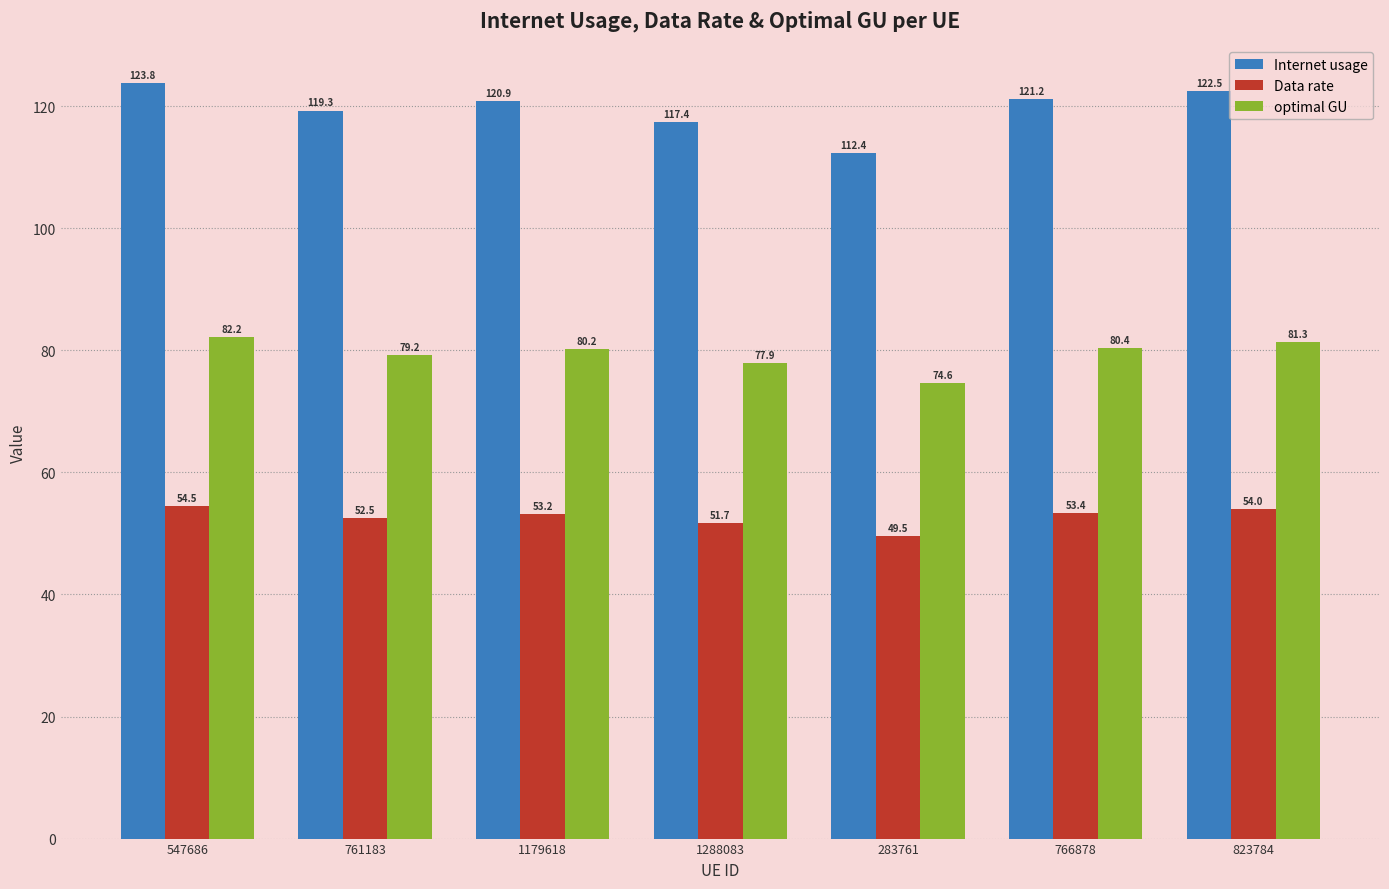

At how many categories does at least one series exceed 69?

7